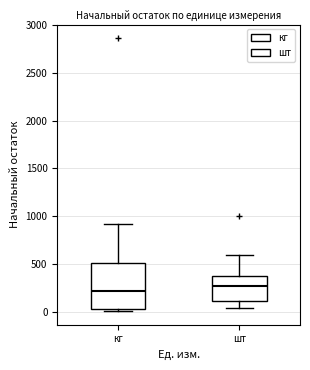

Reading left to right, read every box against the y-axis: the position of its median line, the range the box covers, and the ends of its whiskers. The values are not printed on the chart, so give them approximately, as read against the axis.

кг: median 200, box 50 to 500, whiskers 0 to 900
шт: median 250, box 100 to 350, whiskers 50 to 600